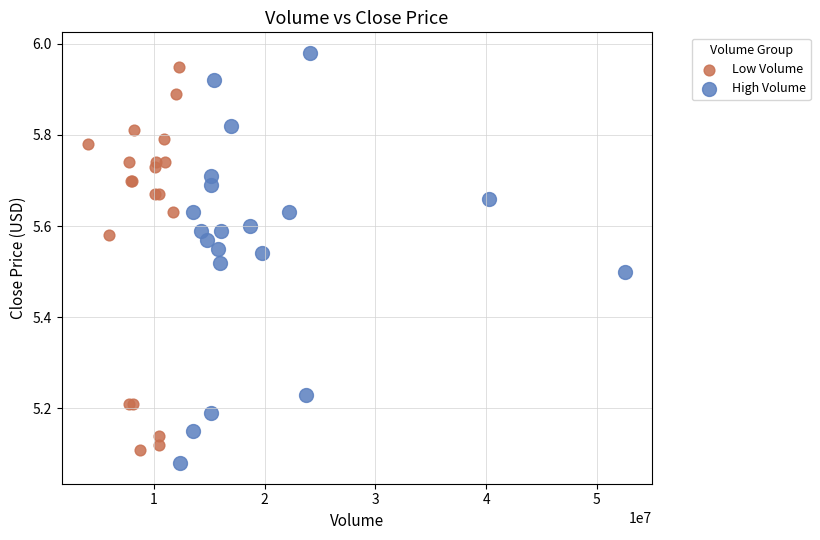

Which series has the widest spread of Y values?

High Volume